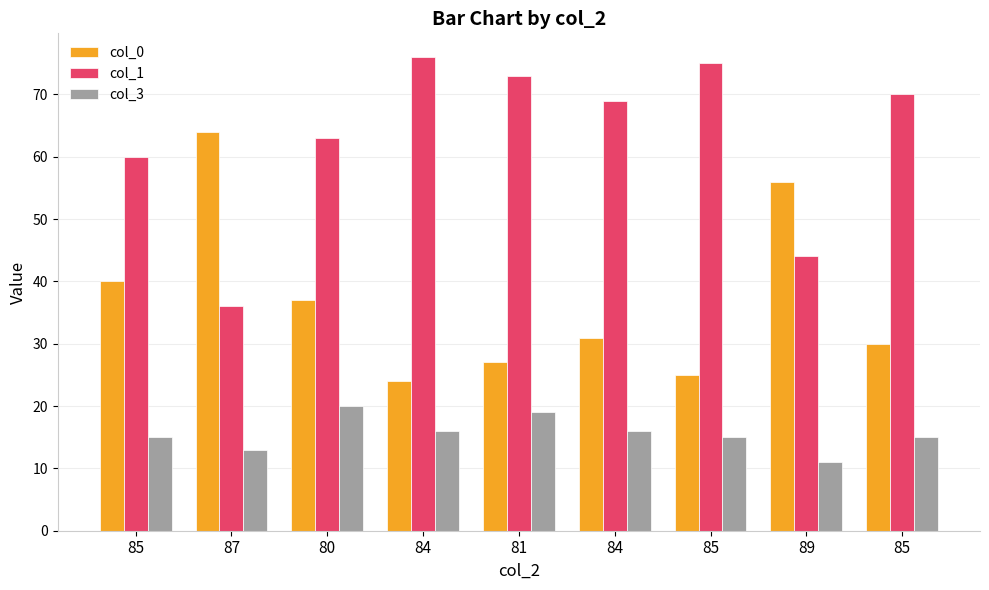

How many groups of bars are there?

9